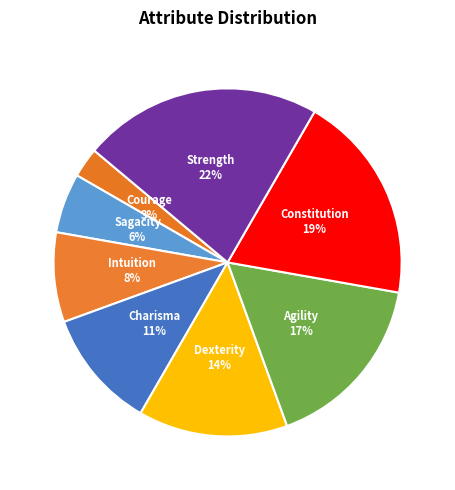

True or false: Sagacity accounts for 6% of the total.

True